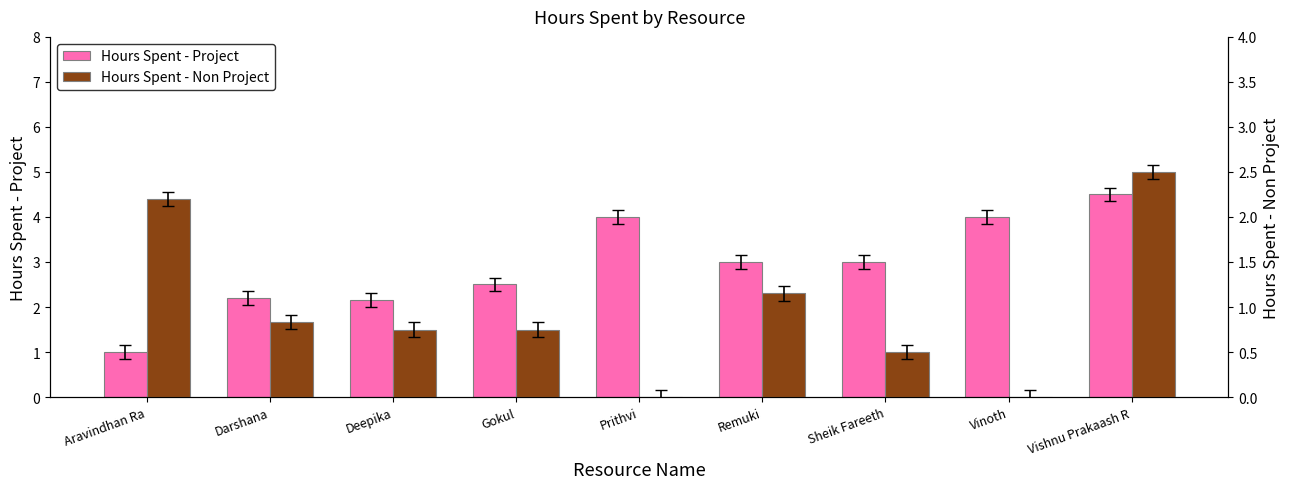

The value of Hours Spent - Non Project at Remuki is 2.0. True or false?

False